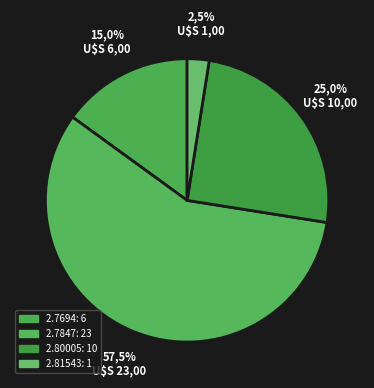

Count the number of slices in the pie.

4